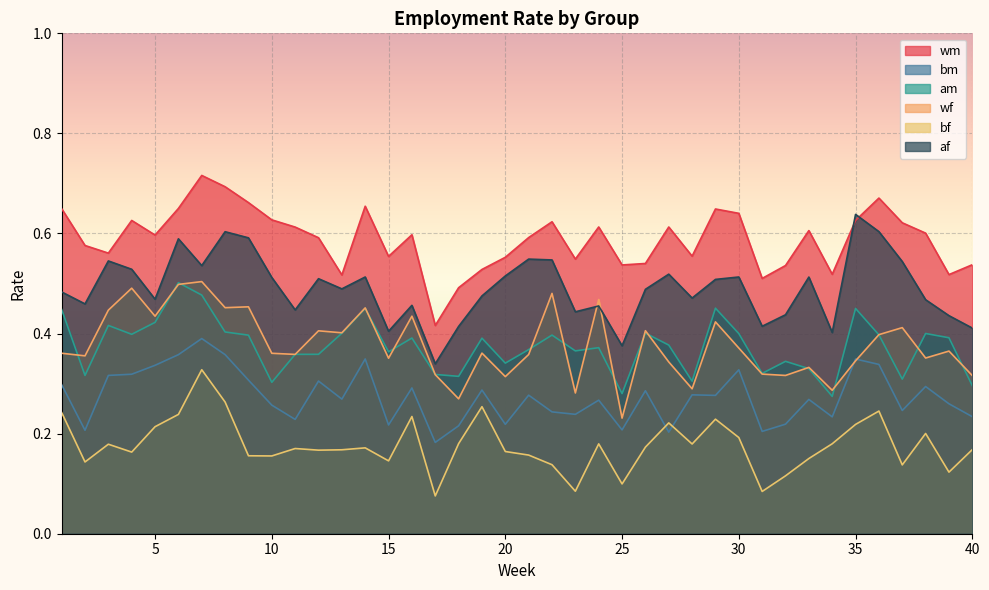

Between 4 and 18, which is larger?

4